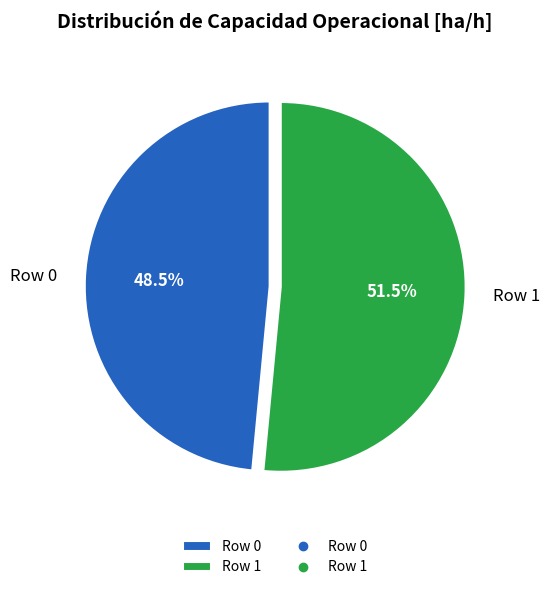

Approximately how many times larger is the value at Row 1 compared to Row 0?

1.1